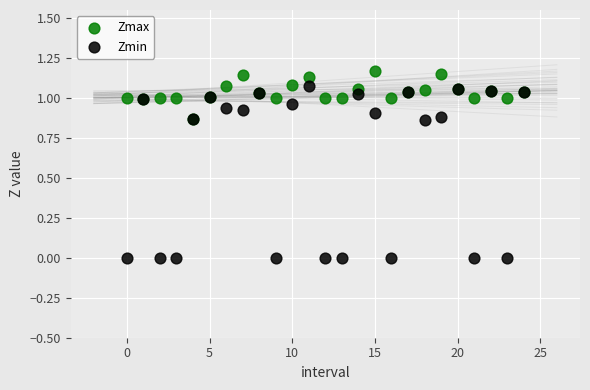

Which series contains the lowest Y value?

Zmin